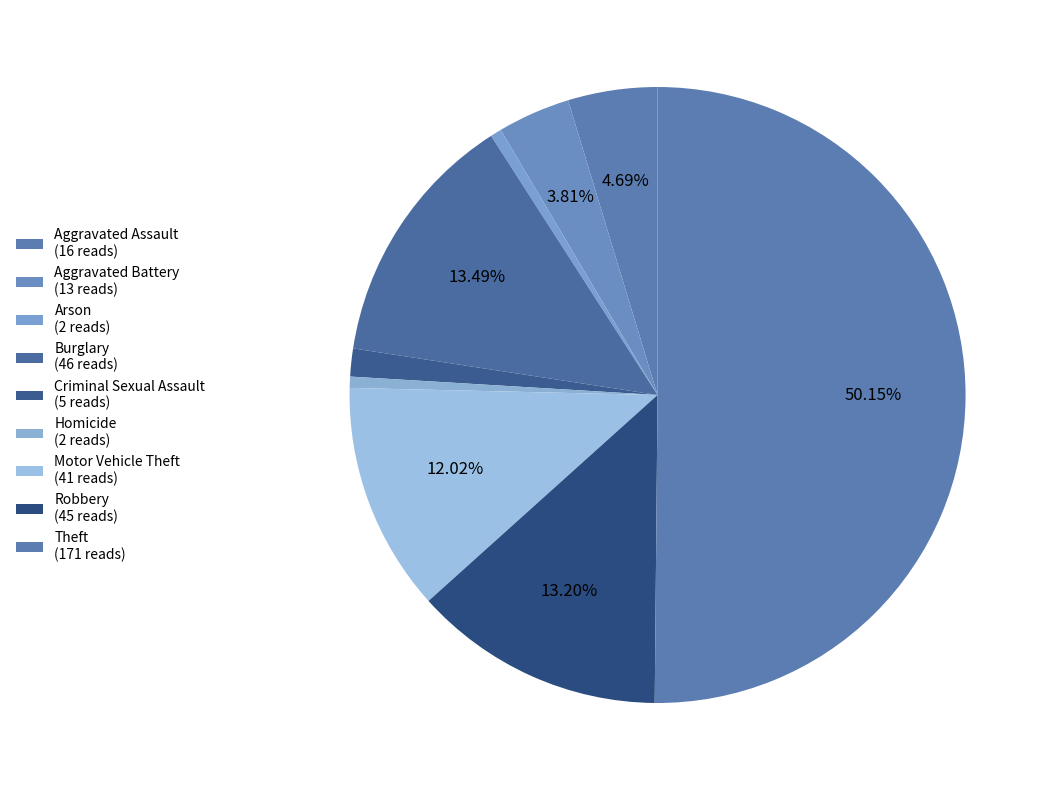

What percentage do Burglary and Homicide together represent?

14.1%